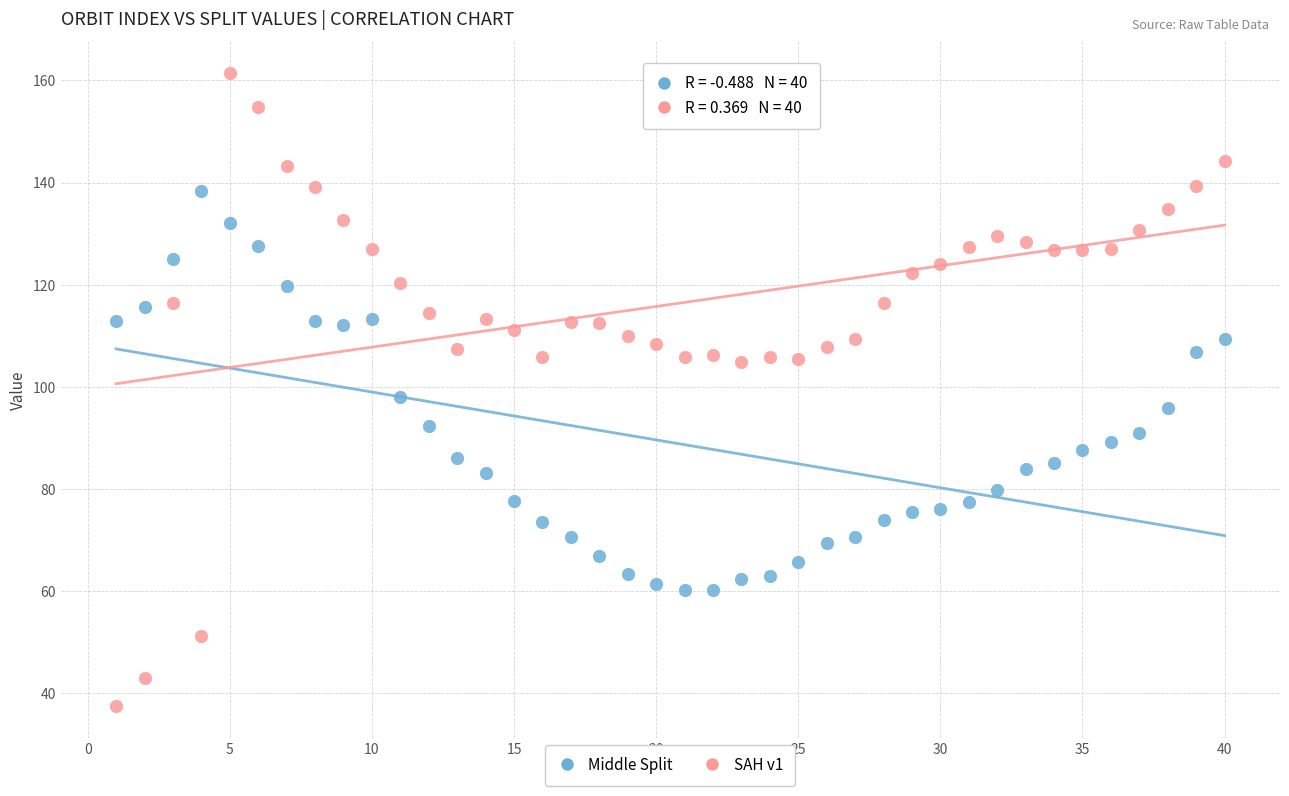

What are all the series names shown in the legend?

Middle Split, SAH v1